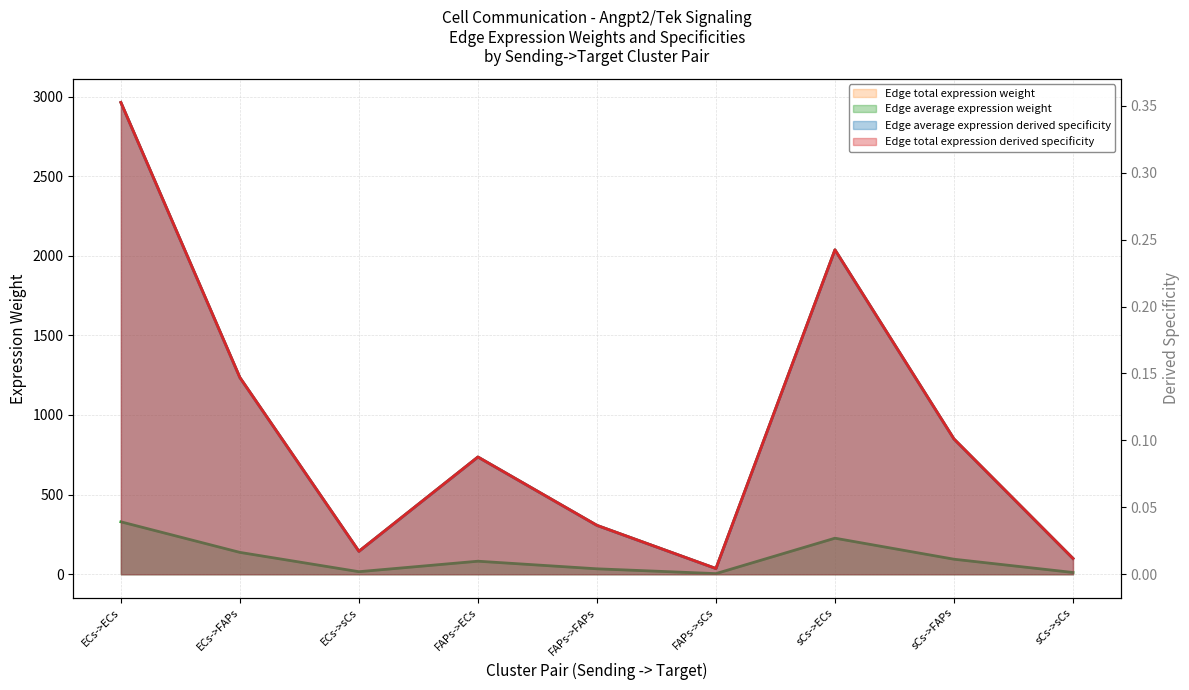

True or false: Edge average expression derived specificity and Edge average expression weight intersect in this chart.

False